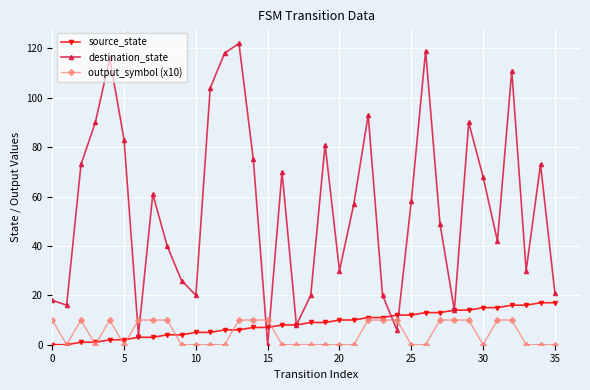

What are all the series names shown in the legend?

source_state, destination_state, output_symbol (x10)